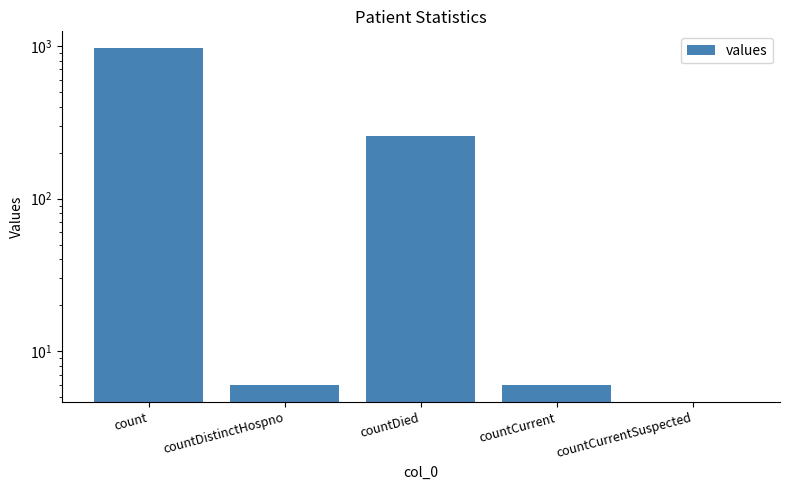

What is the difference between the maximum and minimum values?

964